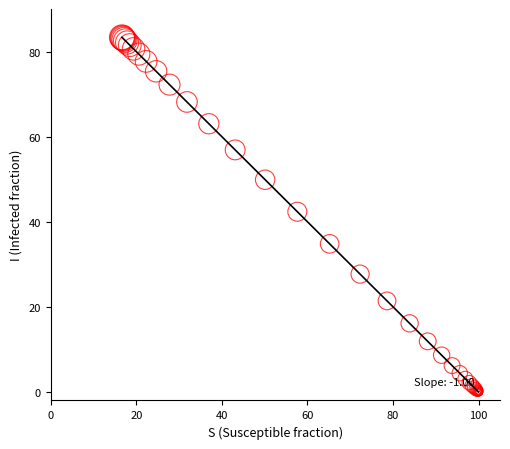

What Y value in the scatter plot is closest to 41?

42.4